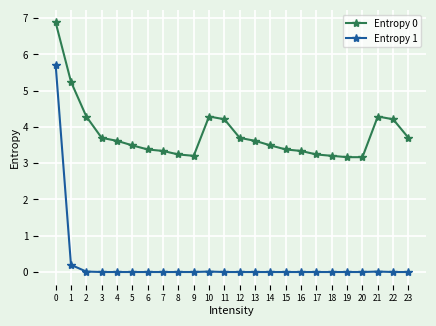

True or false: Entropy 1 and Entropy 0 intersect in this chart.

False